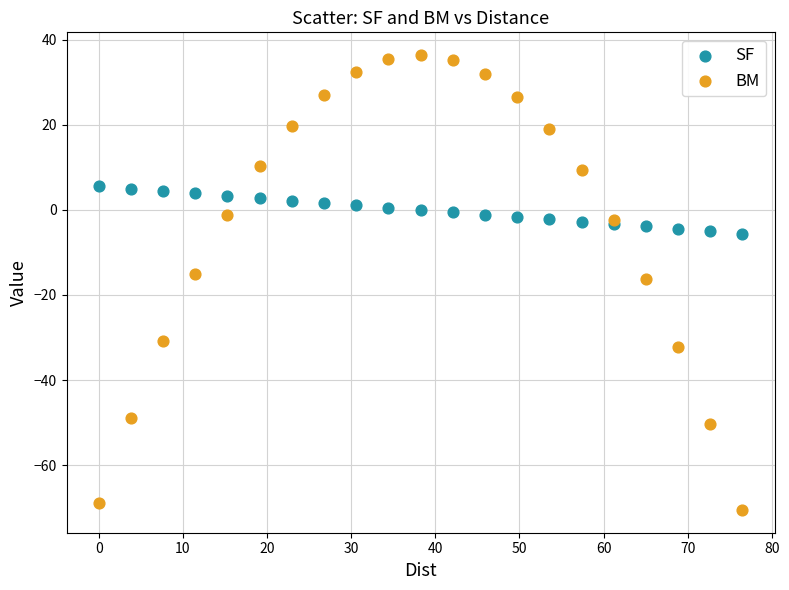

Which series reaches the maximum Y coordinate?

BM